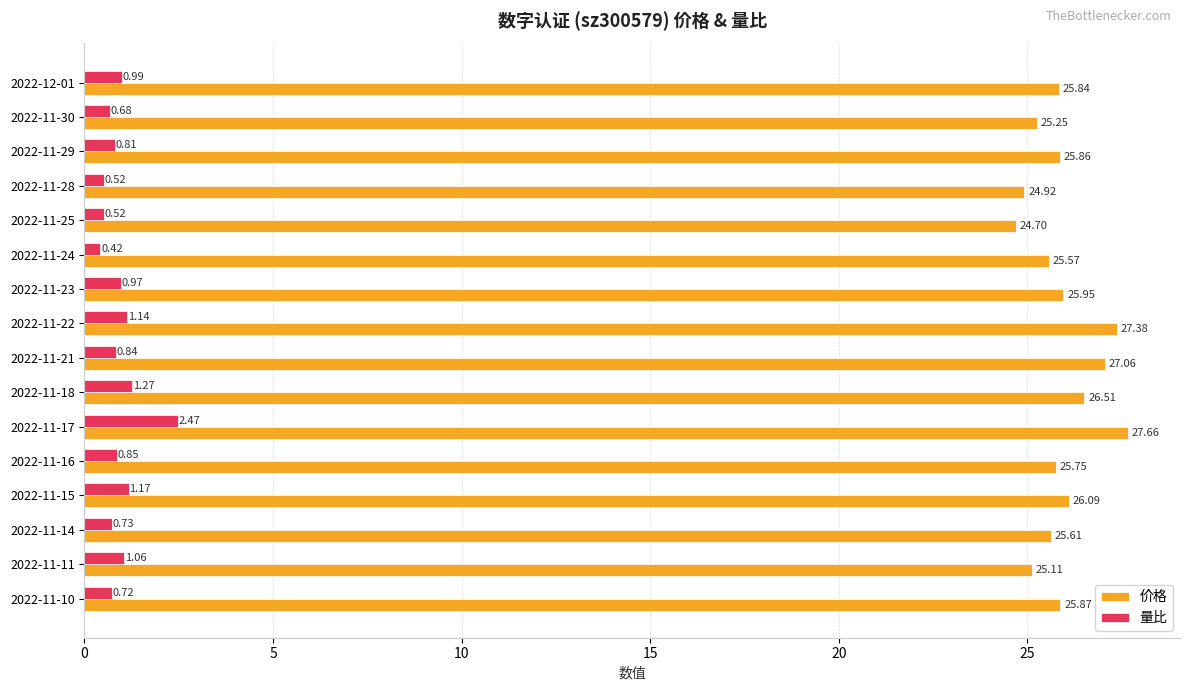

Which series changed the most between 2022-11-22 and 2022-11-14?

价格